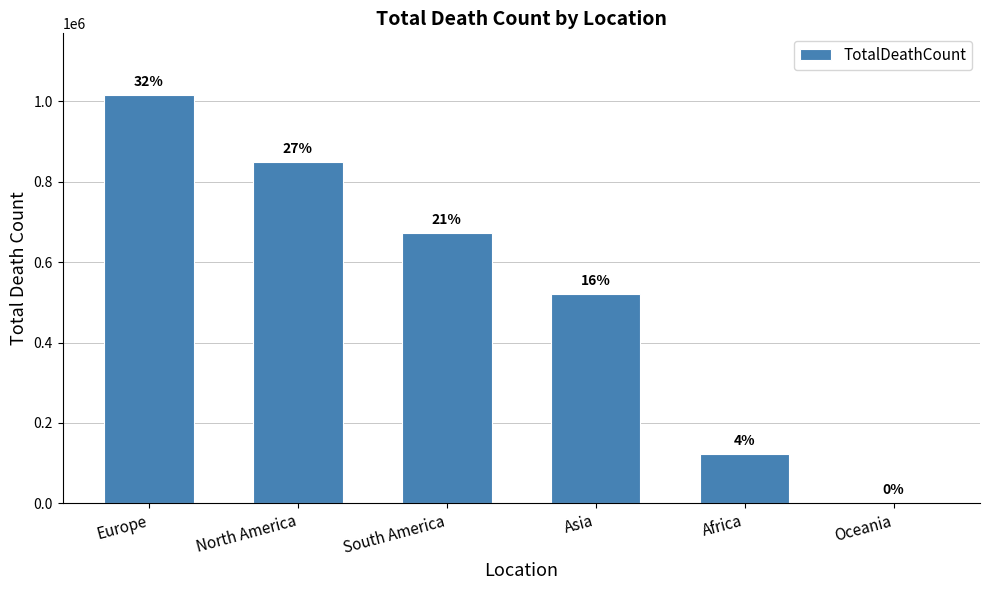

Where does the data first go above 672415?

Europe